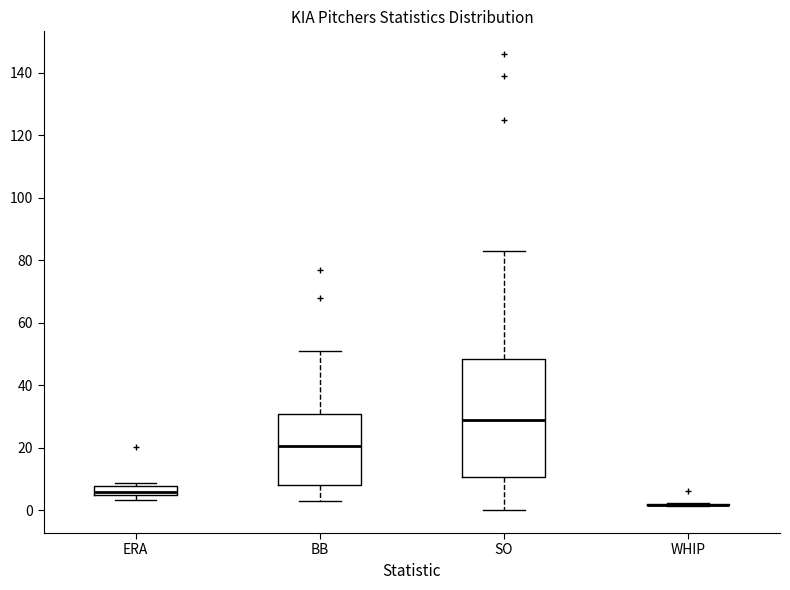

Which box is the tallest, from its lower edge to its upper edge?

SO